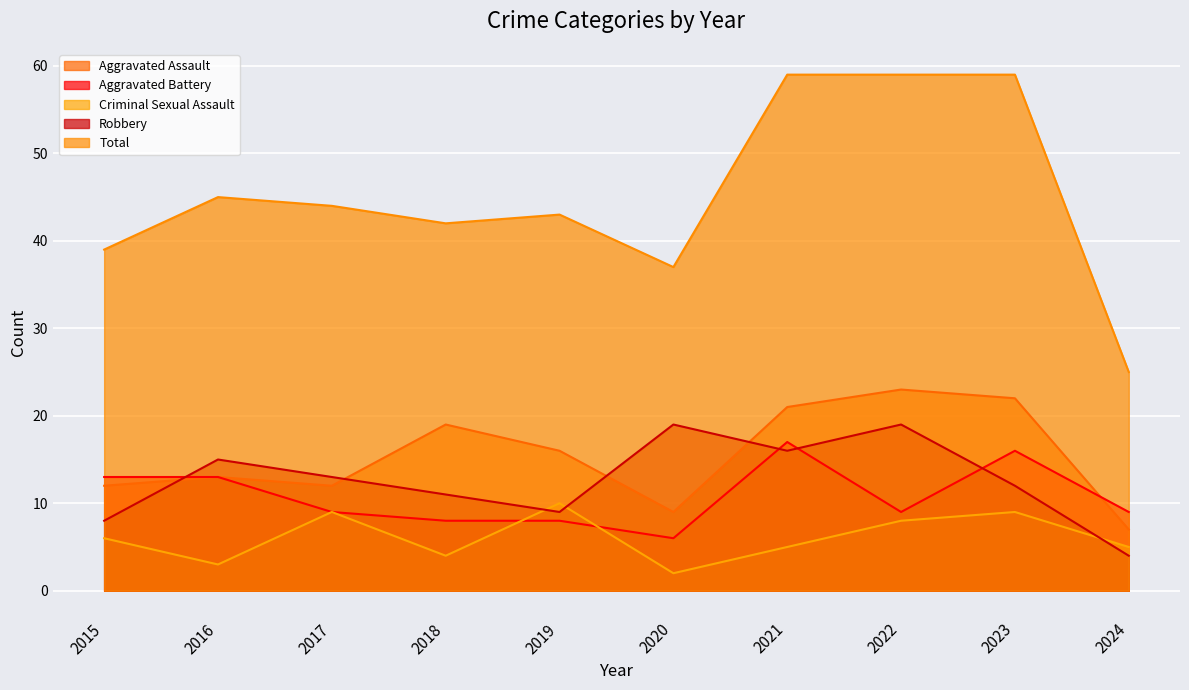

At how many categories does at least one series exceed 33?

9